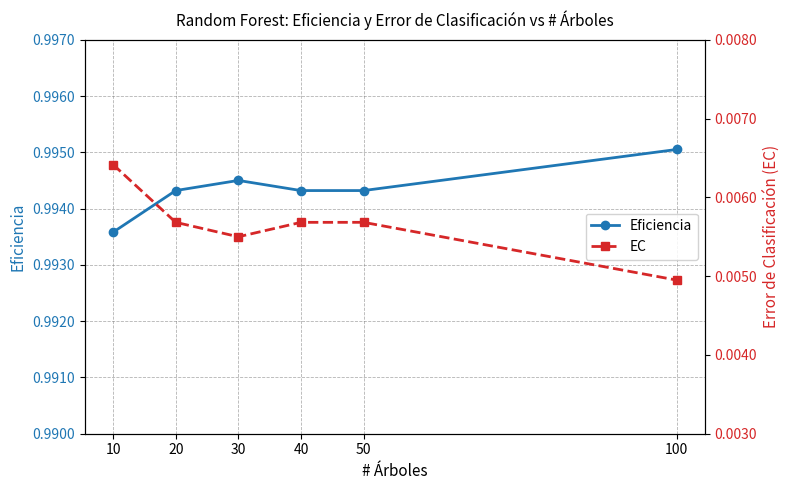

What is the value of the Eficiencia point at the 3rd from the left?

1.0